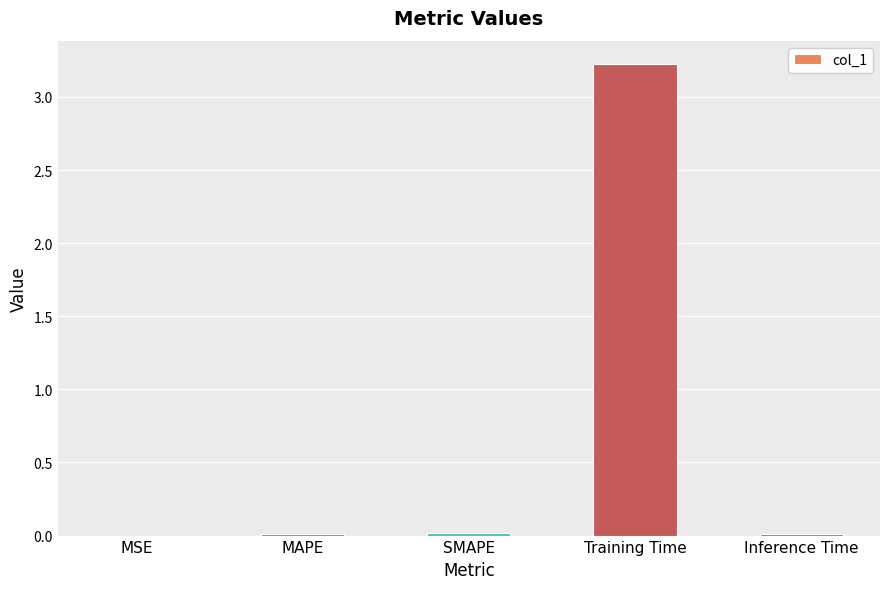

What is the sum of all values?

3.3